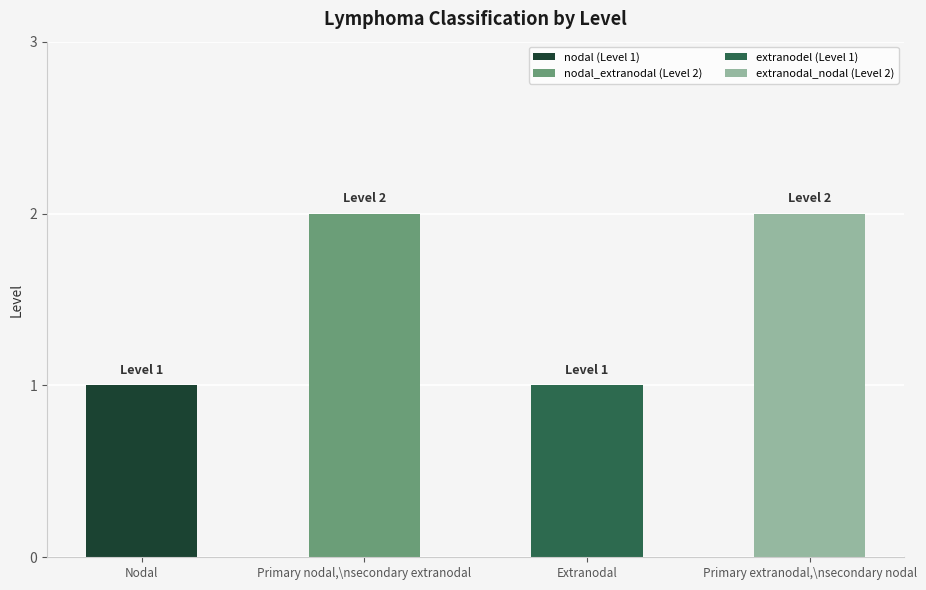

What is the average value?

2